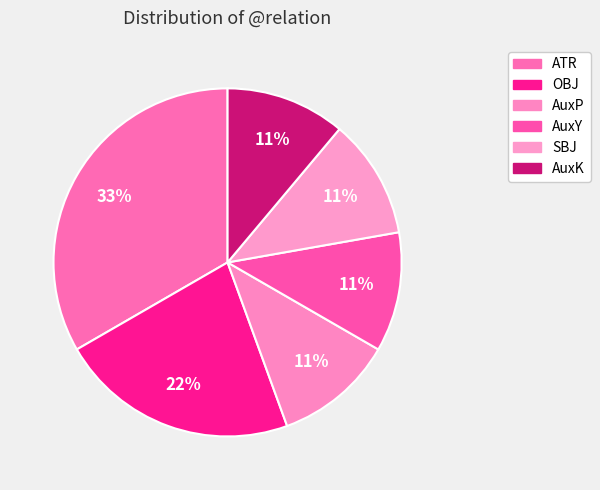

Is OBJ the majority of the pie?

No